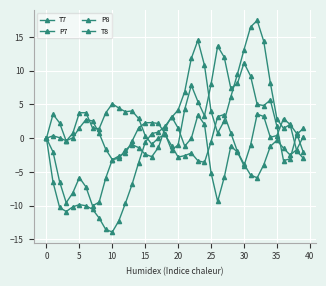

How many categories are shown in the chart?

40